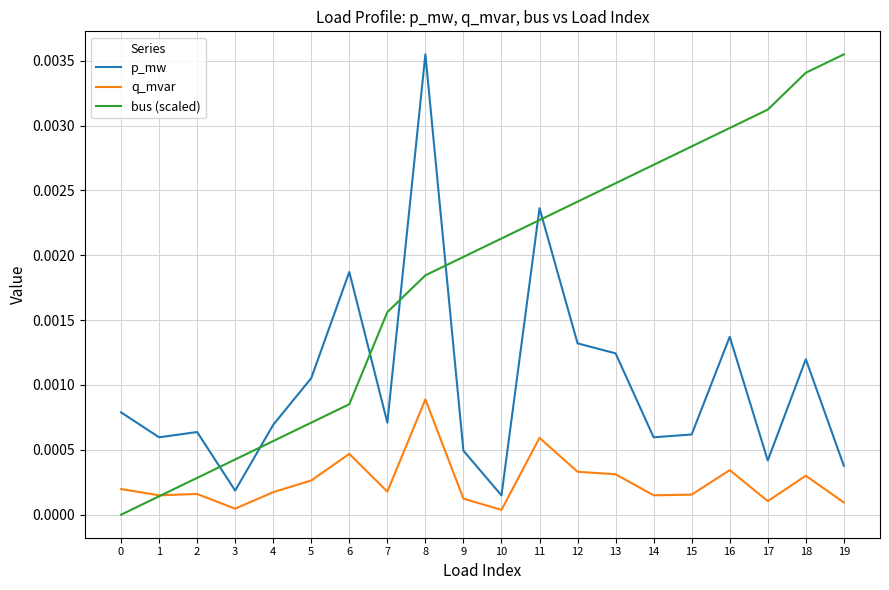

Rank the series at 17 from lowest to highest value.

q_mvar, p_mw, bus (scaled)